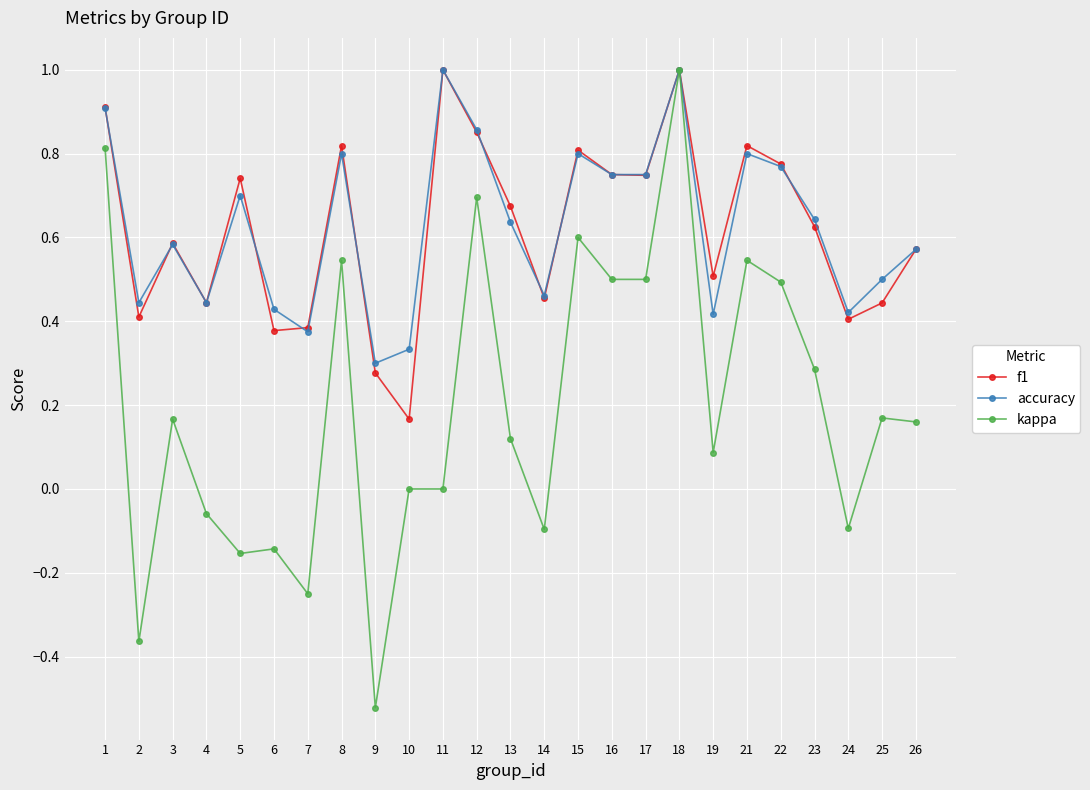

Which label corresponds to the smallest value in the chart?

9